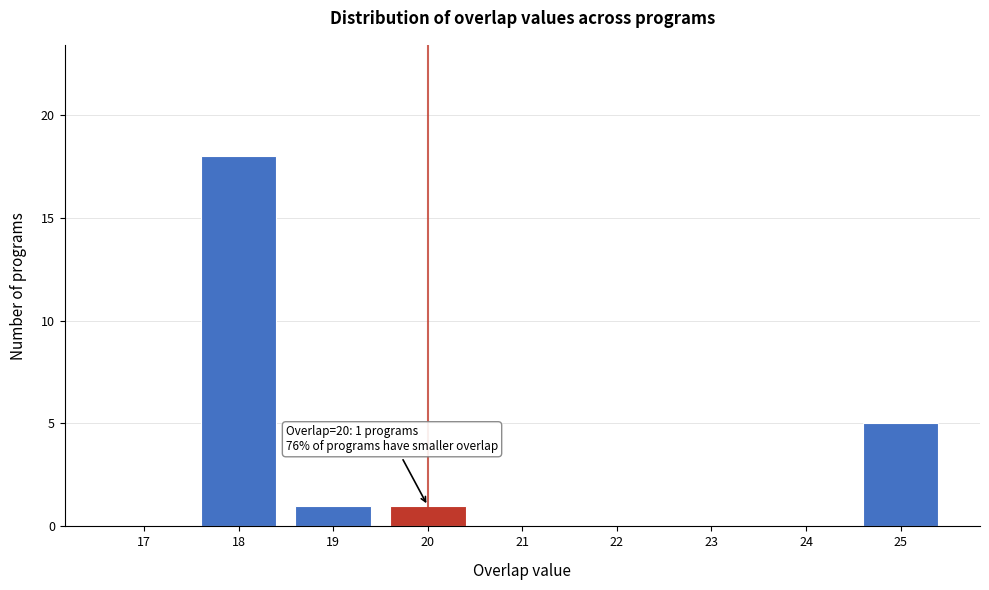

Reading left to right, what are all the values shown in this chart?

17=0	18=18	19=1	20=1	21=0	22=0	23=0	24=0	25=5